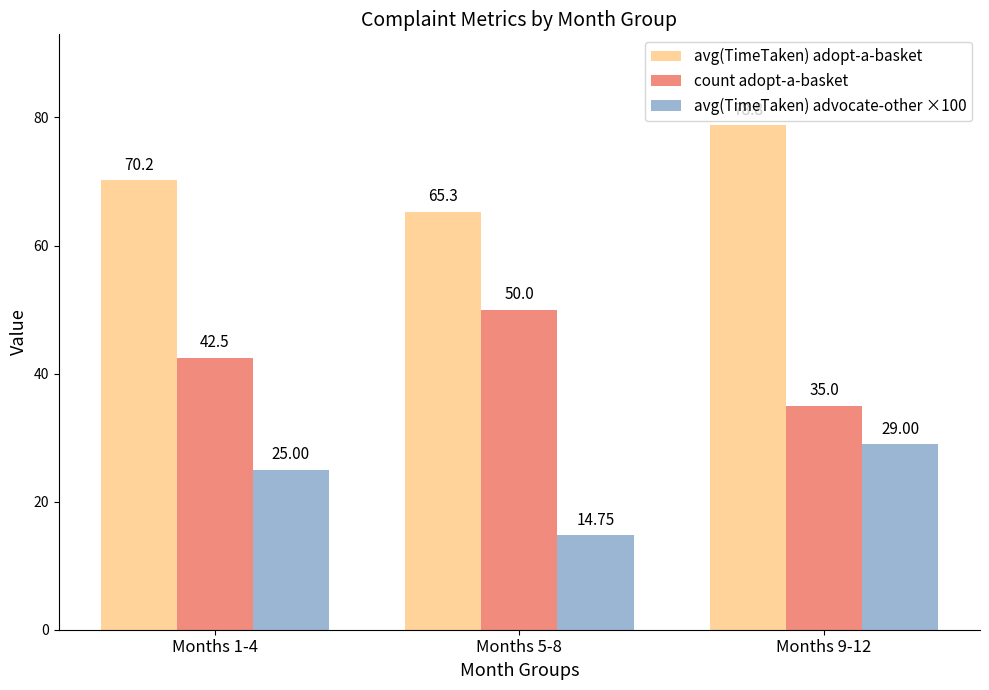

What is the value of the avg(TimeTaken) adopt-a-basket bar at the 1st from the left?

70.2